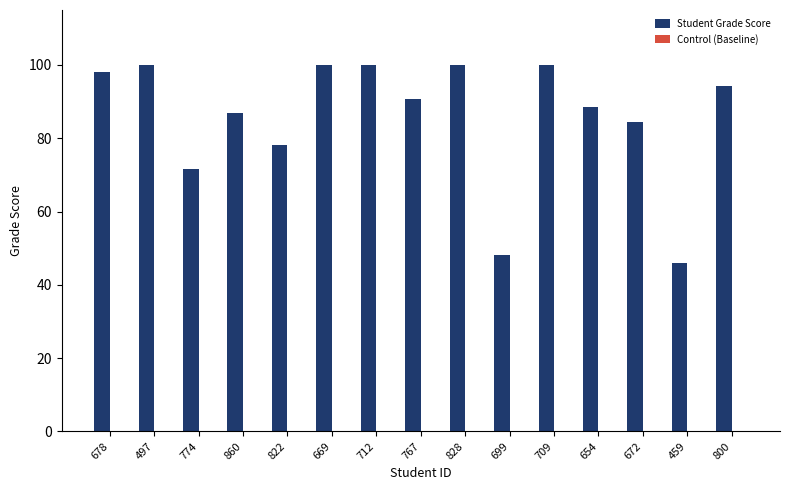

Reading left to right, what are all the values shown in this chart?

98.0	100.0	71.7	86.9	78.2	100.0	100.0	90.6	100.0	48.1	100.0	88.4	84.5	46.0	94.3